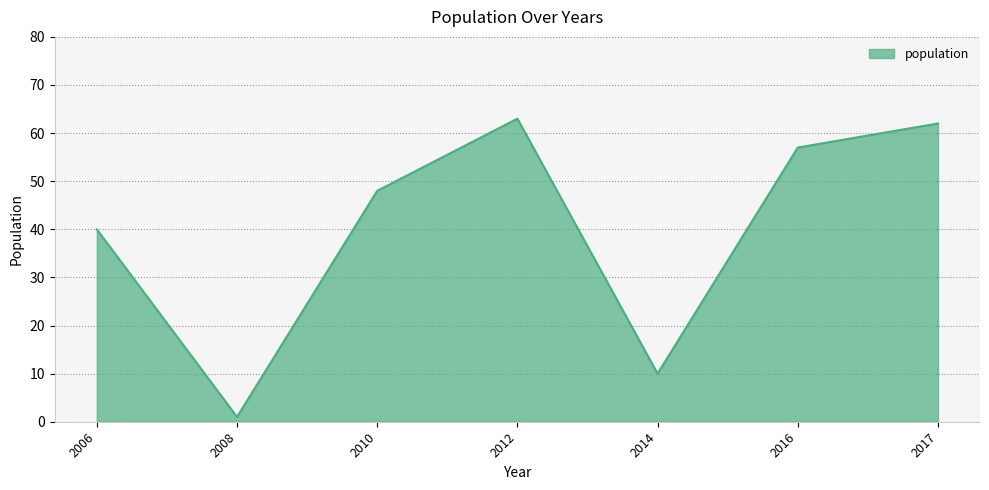

Reading right to left, what are all the values shown in this chart?

62	57	10	63	48	1	40